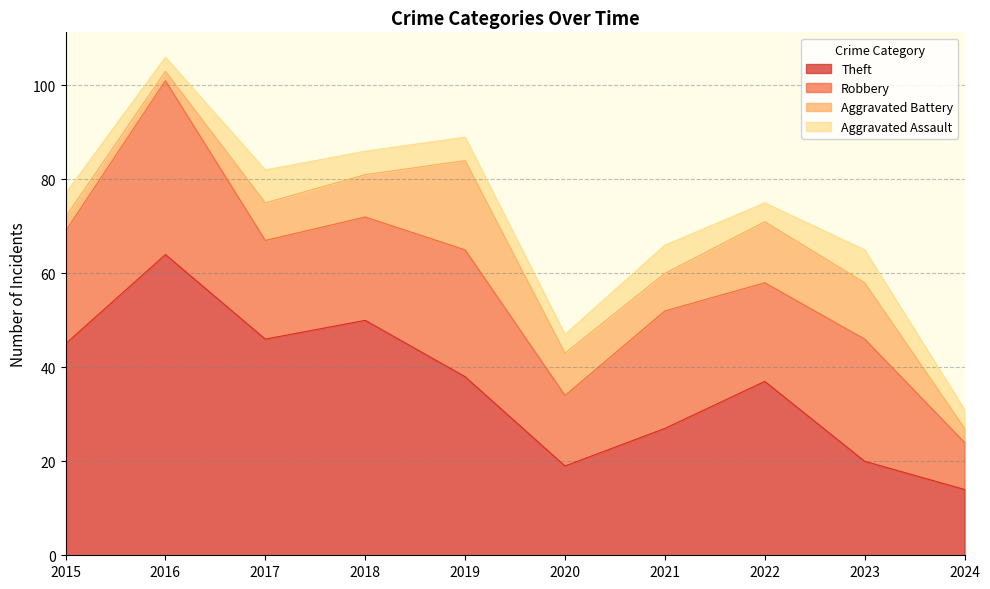

What is the total value across all series at 2024?

31